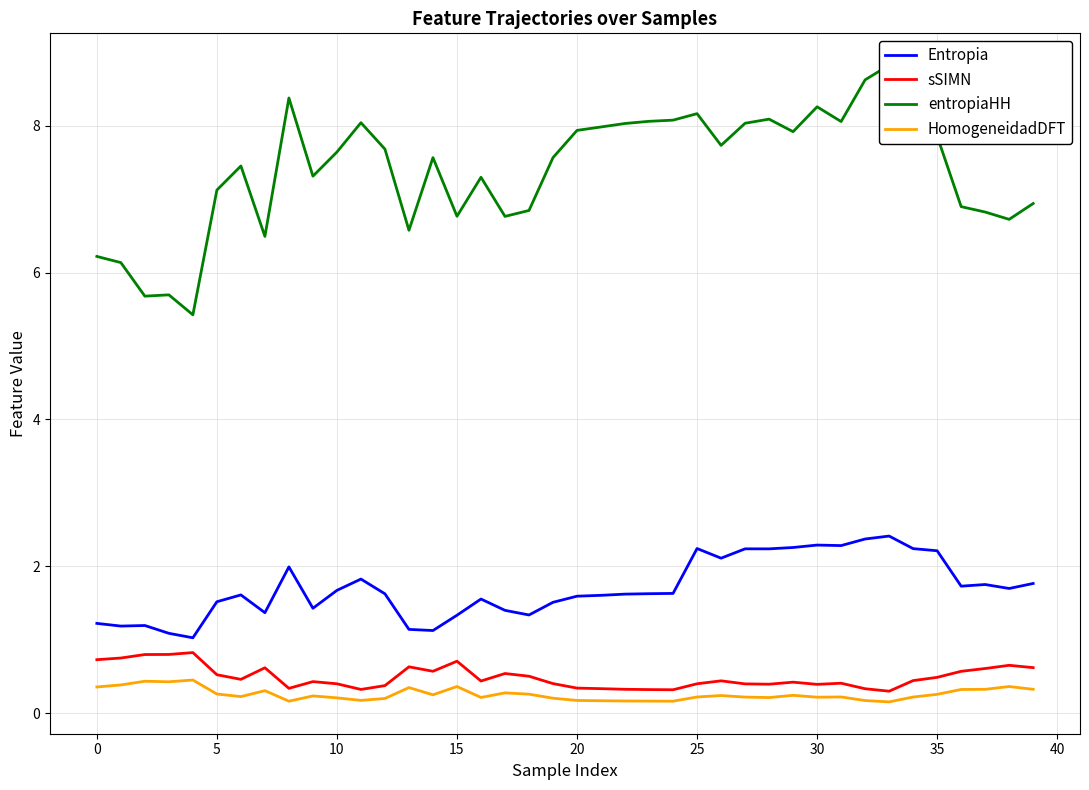

Between 29 and 32, which is larger?

32